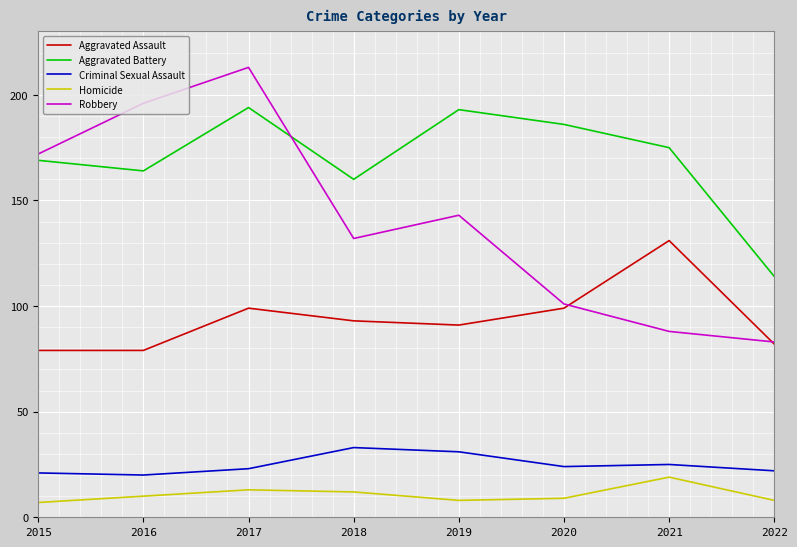

The Criminal Sexual Assault series shows 47 at 2019. True or false?

False